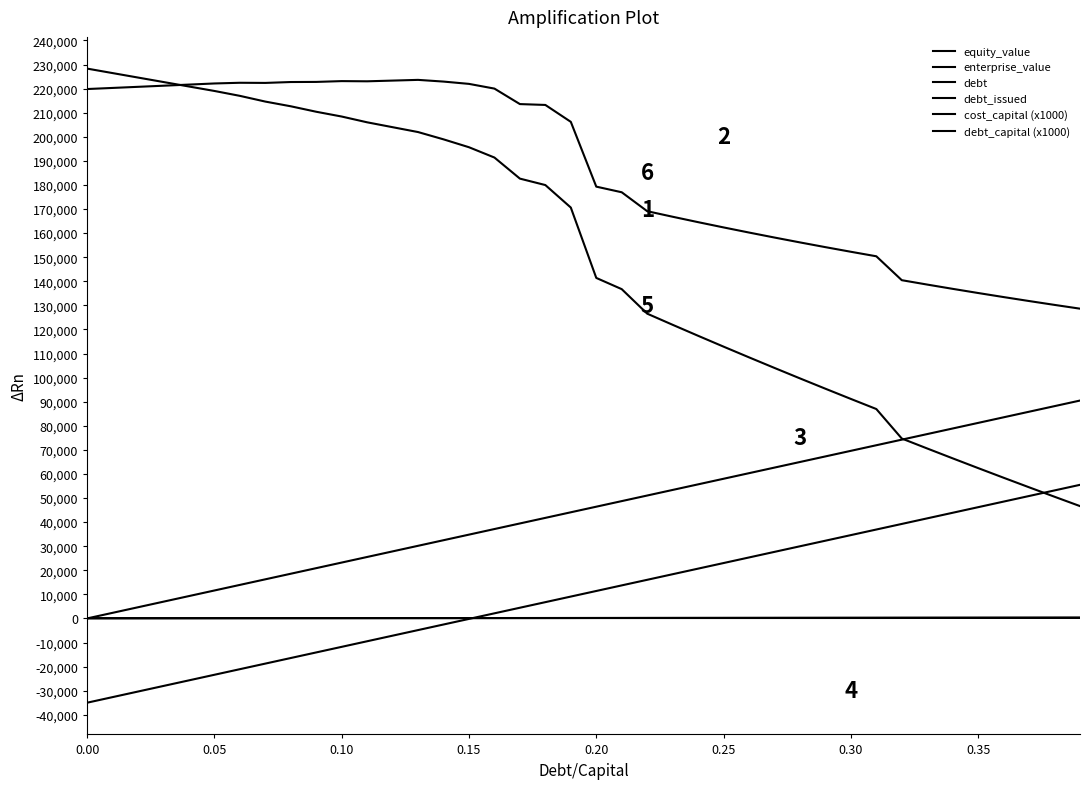

True or false: enterprise_value has more than 2 points higher than both neighbors.

True